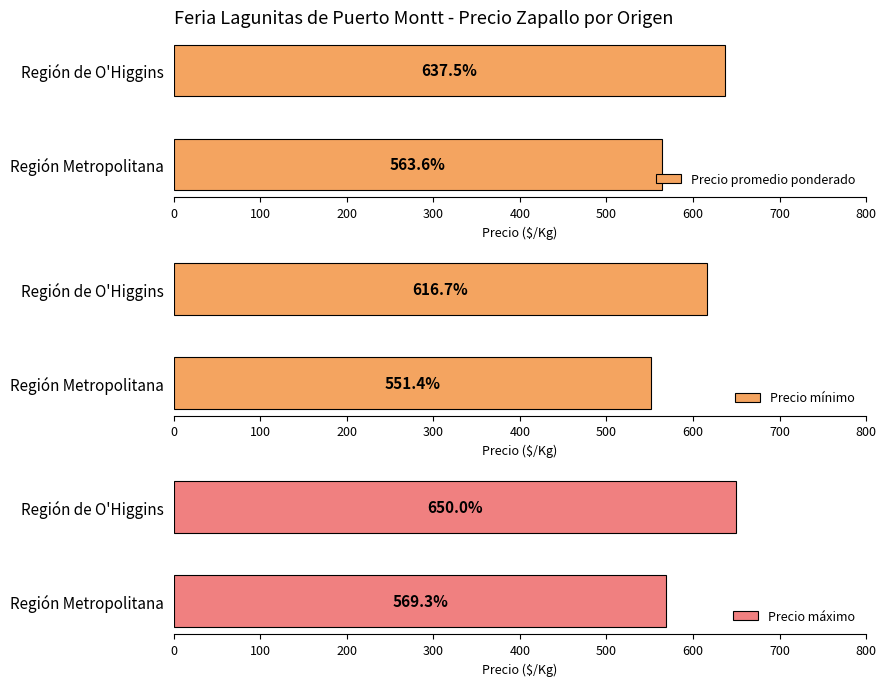

Does the chart contain any negative values?

No